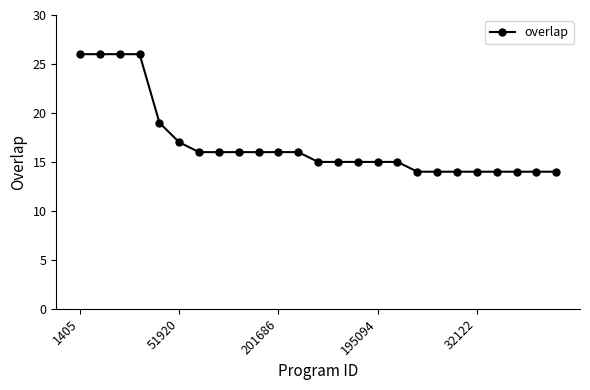

What is the sum of all values?

423